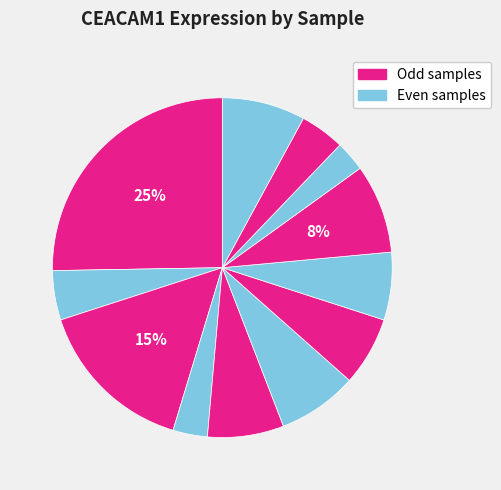

To the nearest percent, what is the difference between the largest and smallest slice percentages?

22%